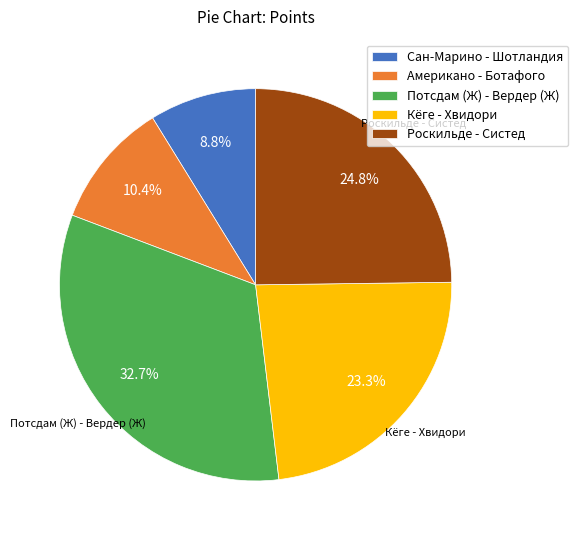

Between Американо - Ботафого and Потсдам (Ж) - Вердер (Ж), which is larger?

Потсдам (Ж) - Вердер (Ж)